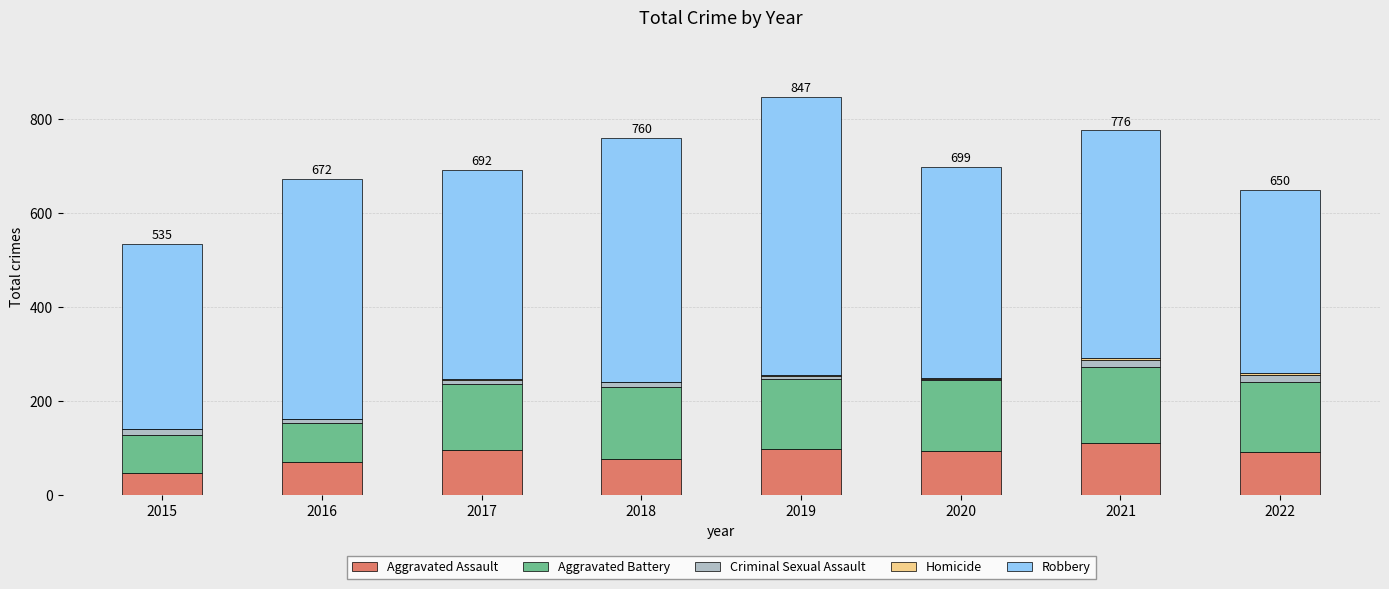

True or false: Aggravated Assault has a value of 77 at 2018.

True